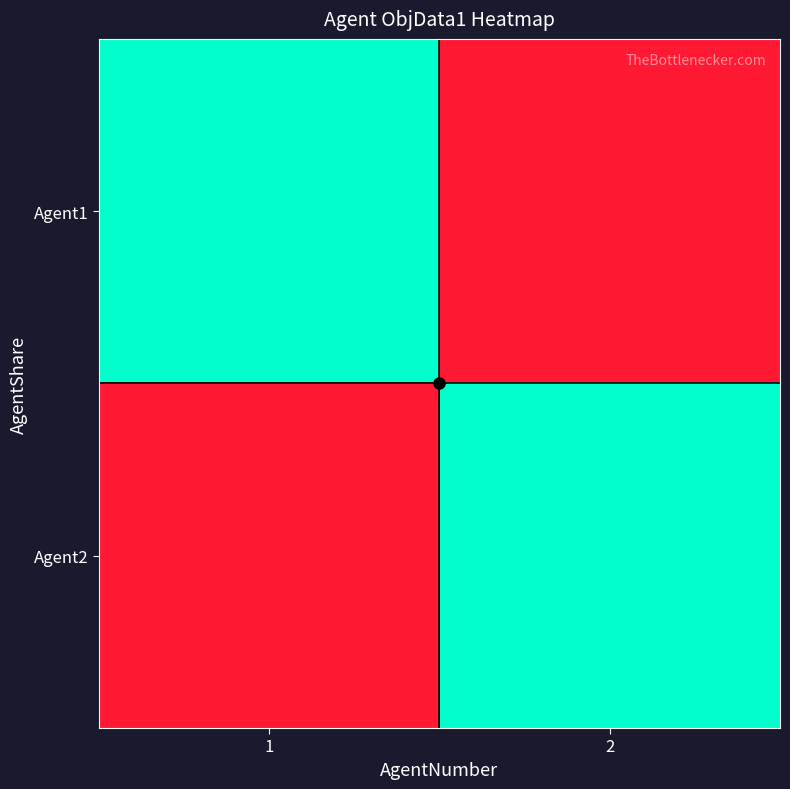

What is the total value across all series at 1?

1